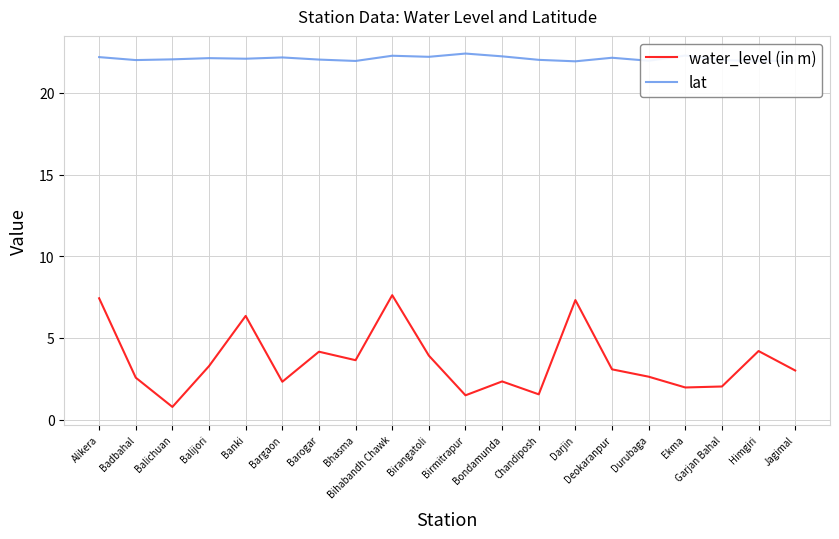

Rank the series by their maximum value, from highest to lowest.

lat, water_level (in m)